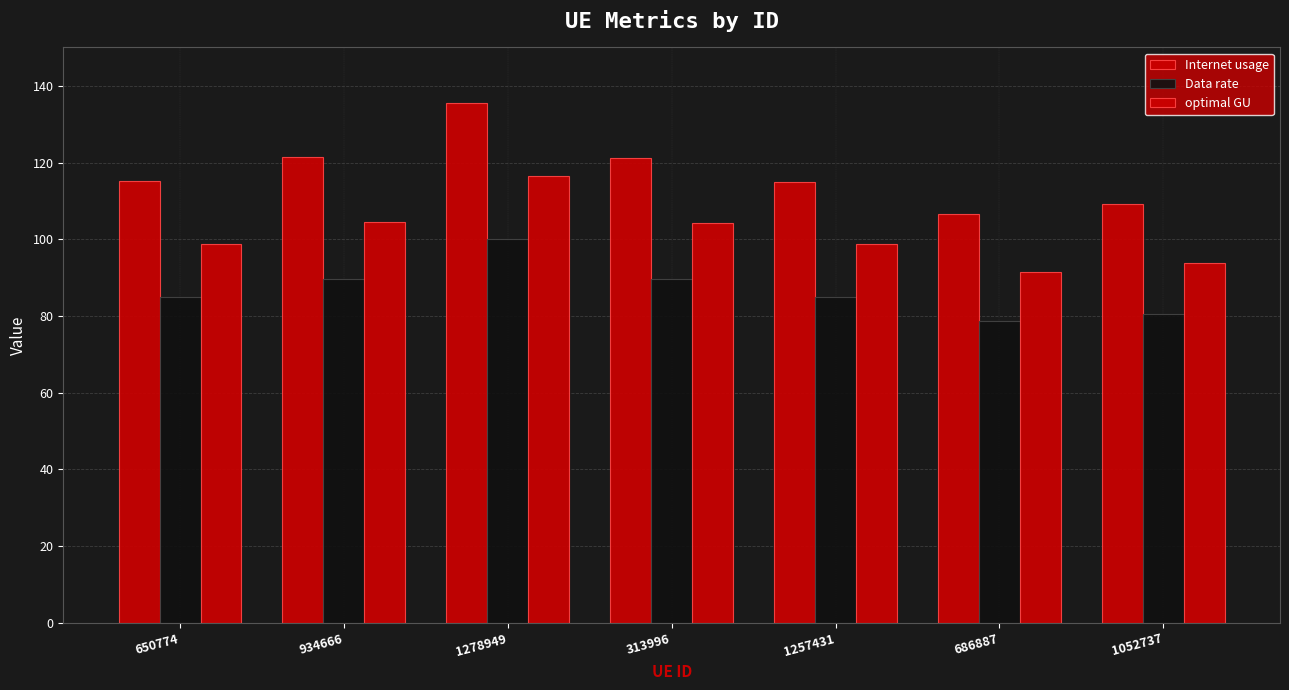

What is the greatest value displayed?

135.5